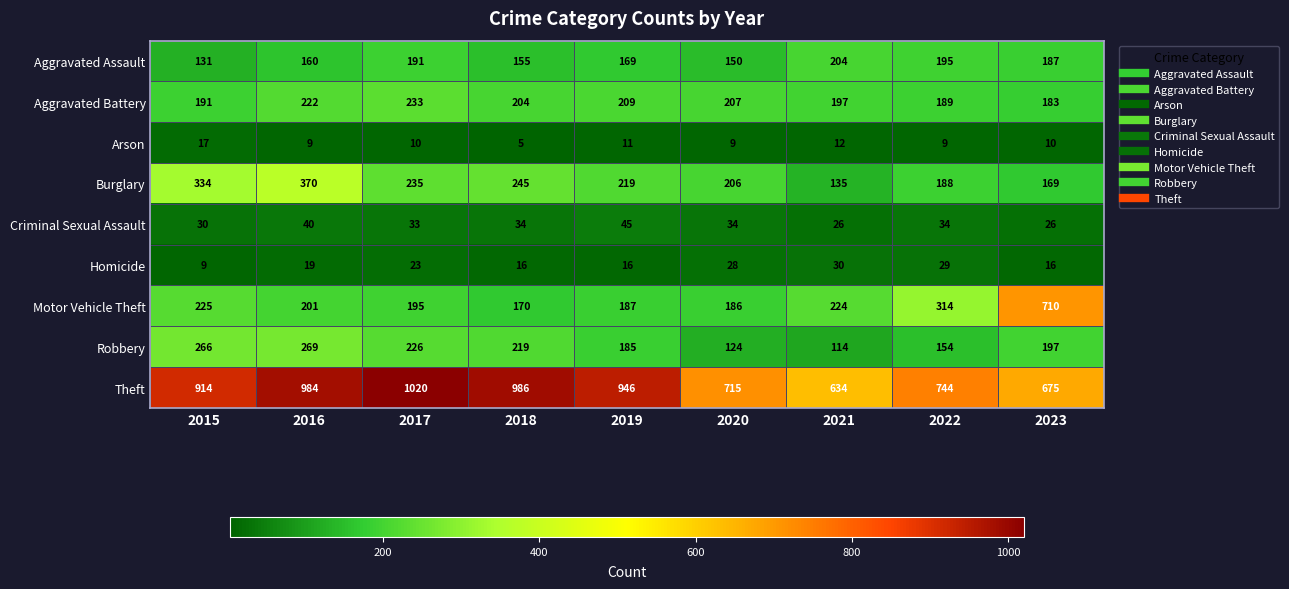

What is the average value of the Arson series?

10